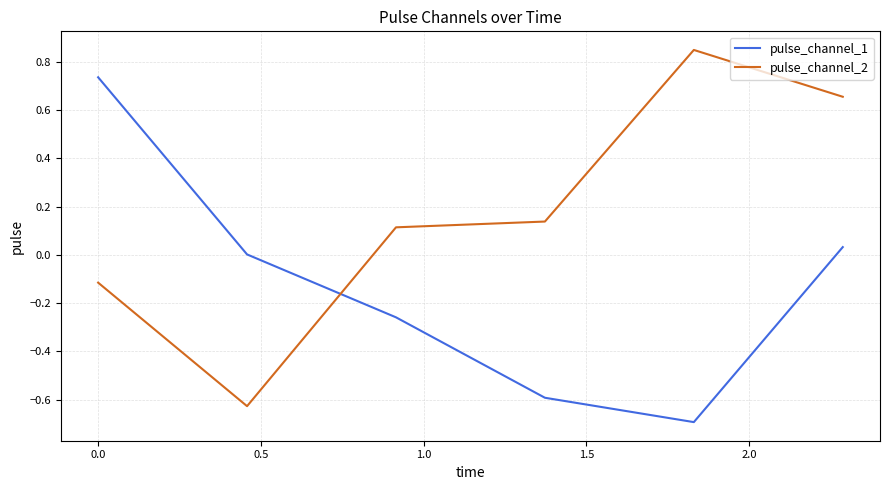

How many intersections are there between pulse_channel_1 and pulse_channel_2?

1